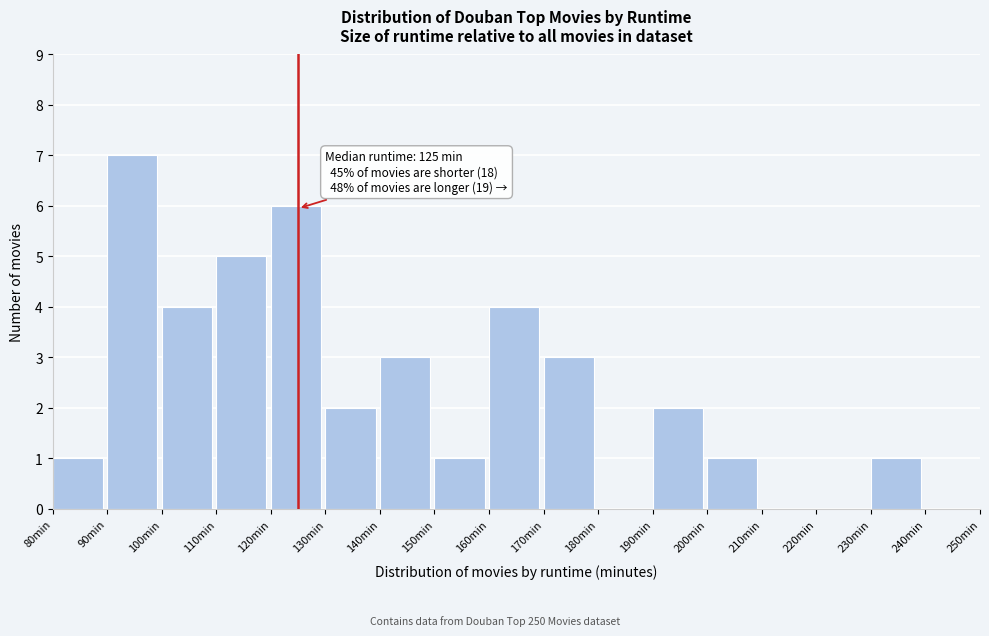

Over which range of the x-axis is the bar tallest?

90 to 100